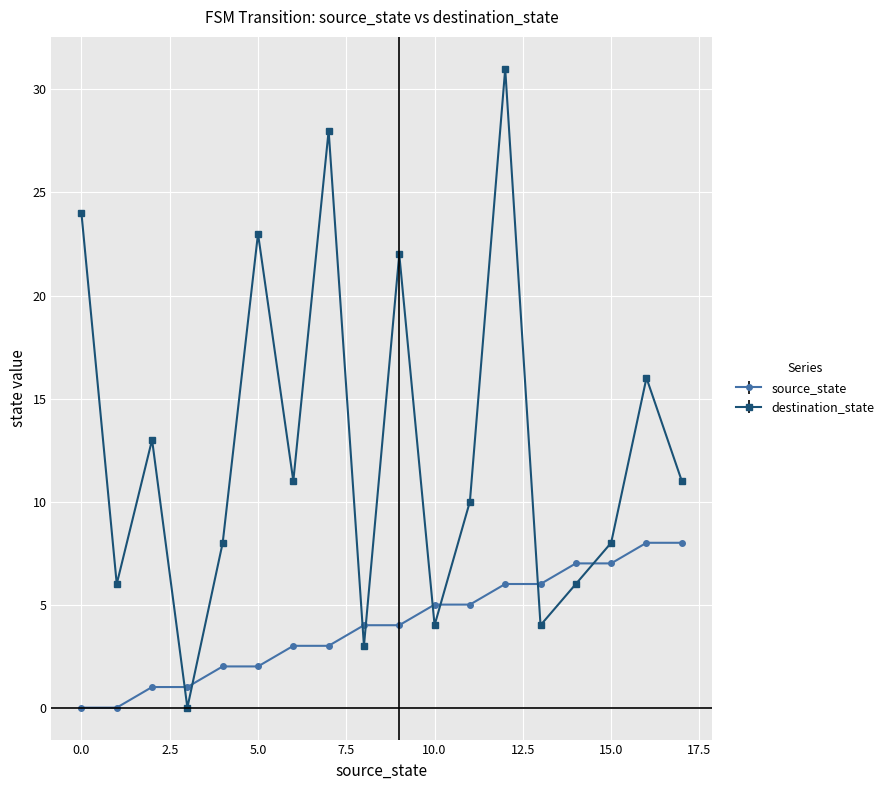

What is the value of the destination_state point at the 17th from the left?

16